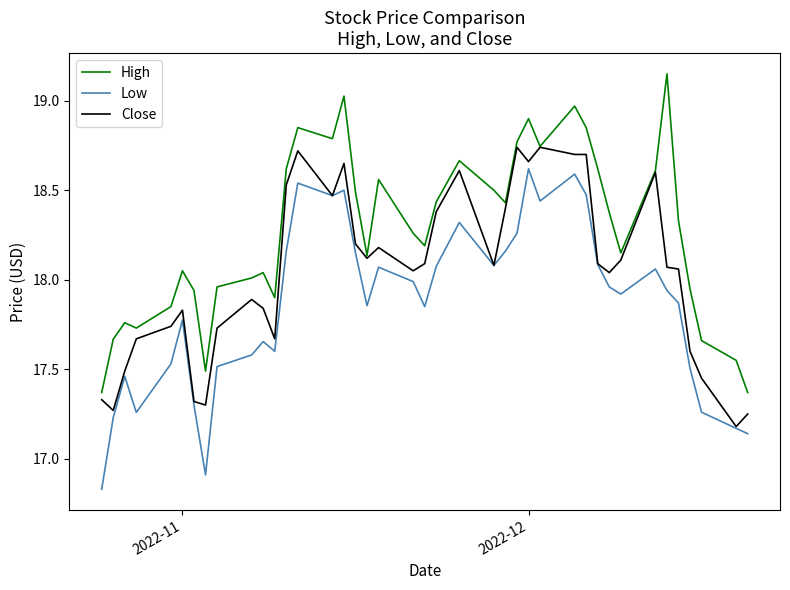

List the series in order of their overall mean, lowest first.

Low, Close, High